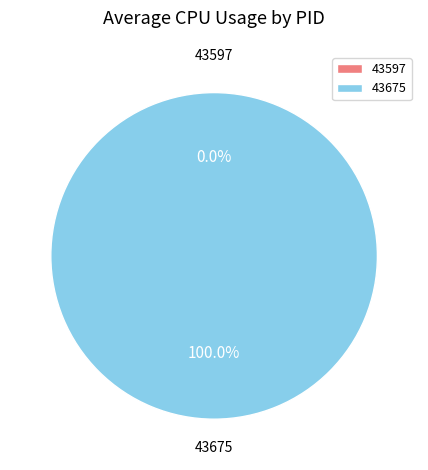

Is there any slice that represents more than half of the pie?

Yes